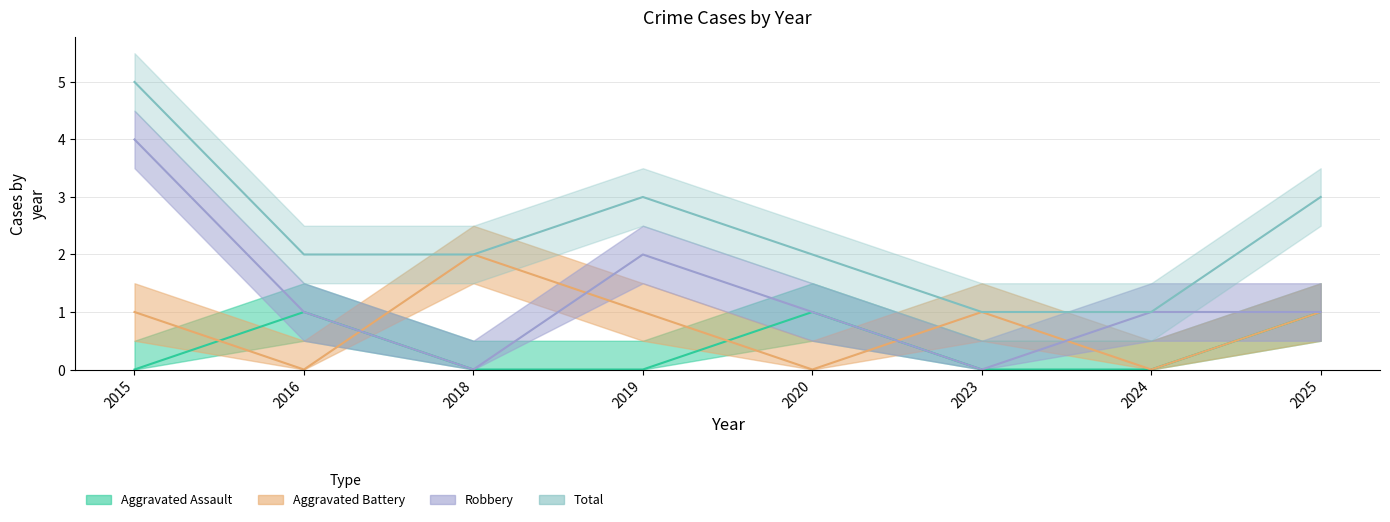

True or false: Aggravated Assault and Robbery intersect in this chart.

False